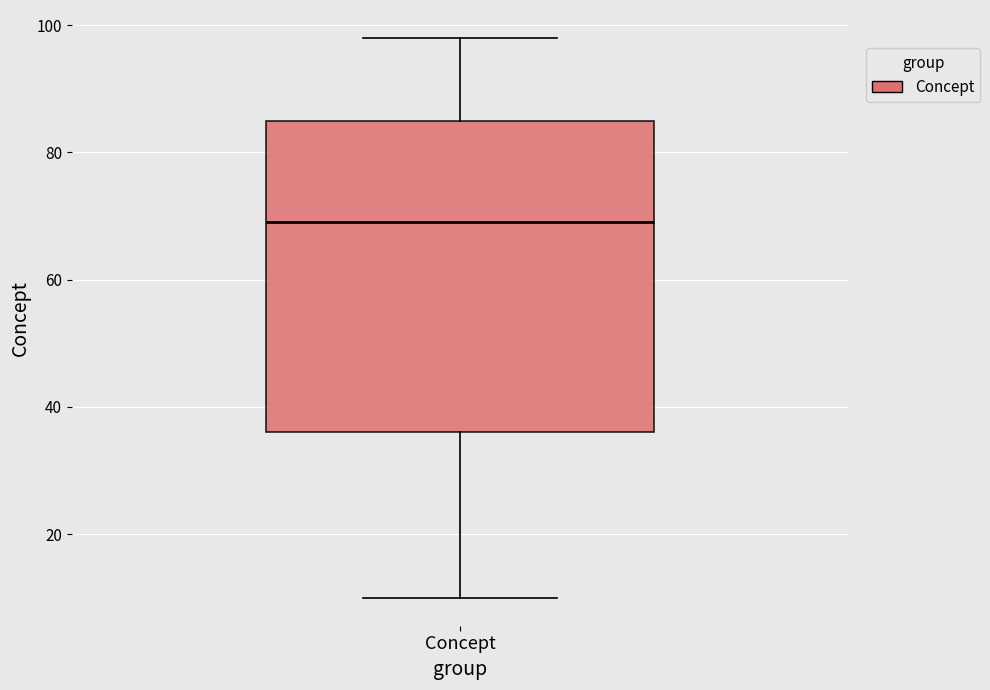

Where does the upper whisker of the box for Concept end on the y-axis? The values are not printed on the chart, so give them approximately, as read against the axis.

98